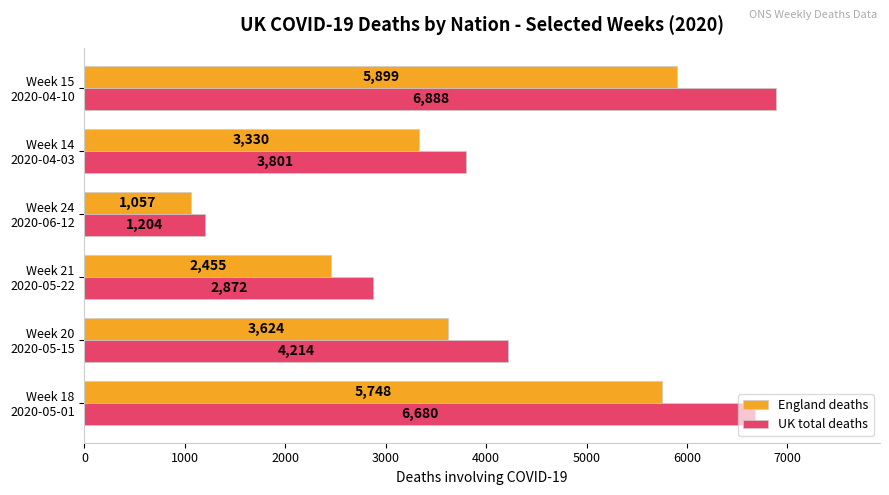

Rank the series by their maximum value, from lowest to highest.

England deaths, UK total deaths